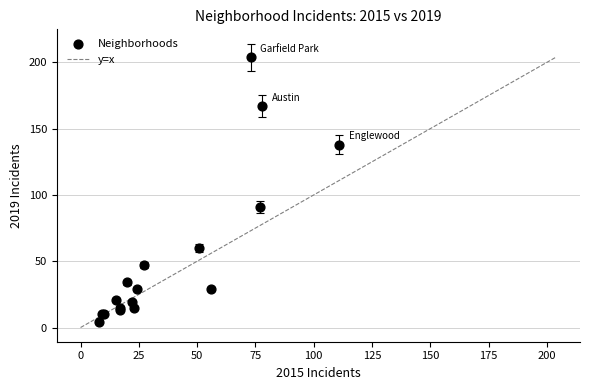

What Y value in the scatter plot is closest to 104?

91